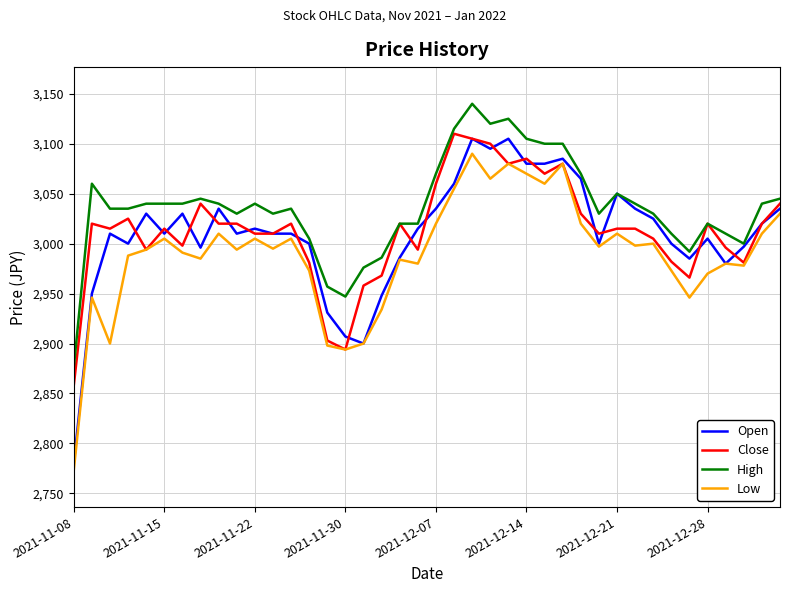

True or false: Low and High cross at least once.

False